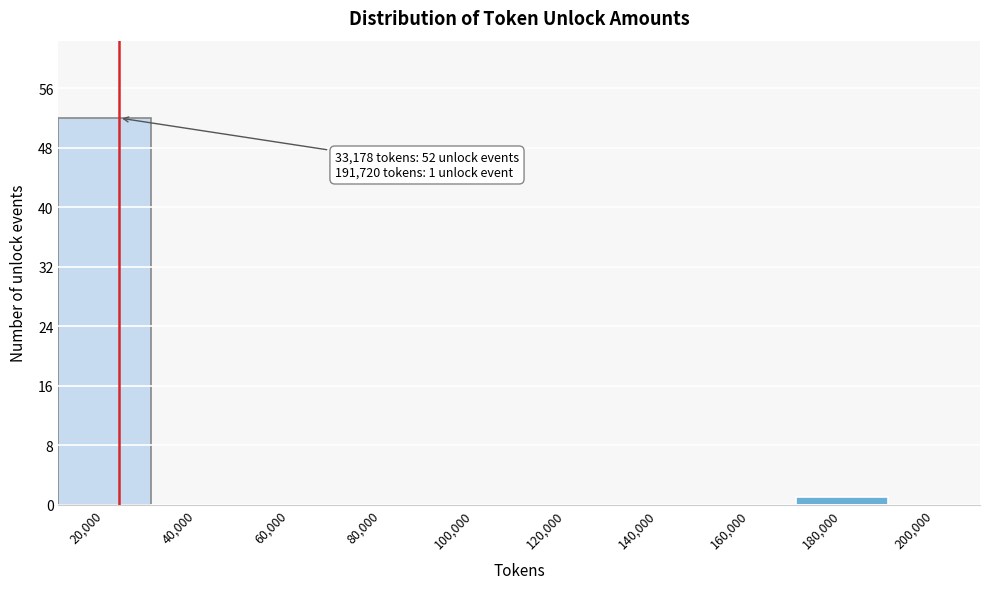

Reading left to right, extract all data points from this chart.

20,000=52	40,000=0	60,000=0	80,000=0	100,000=0	120,000=0	140,000=0	160,000=0	180,000=1	200,000=0